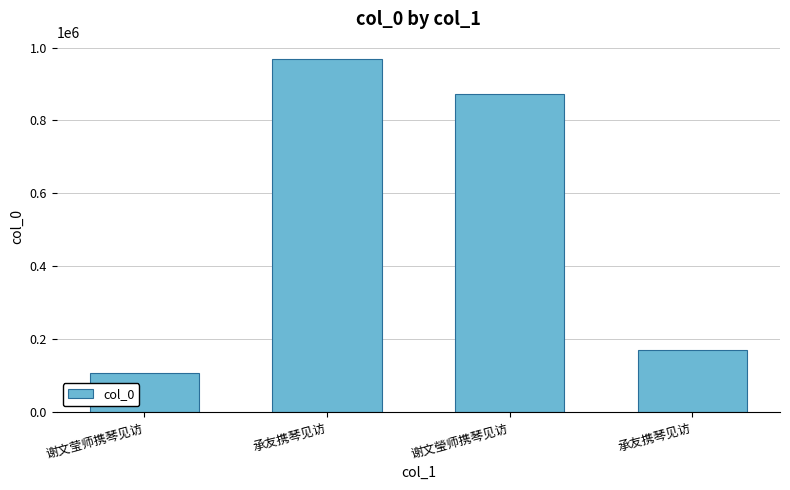

What is the approximate value at 谢文莹师携琴见访?

109044